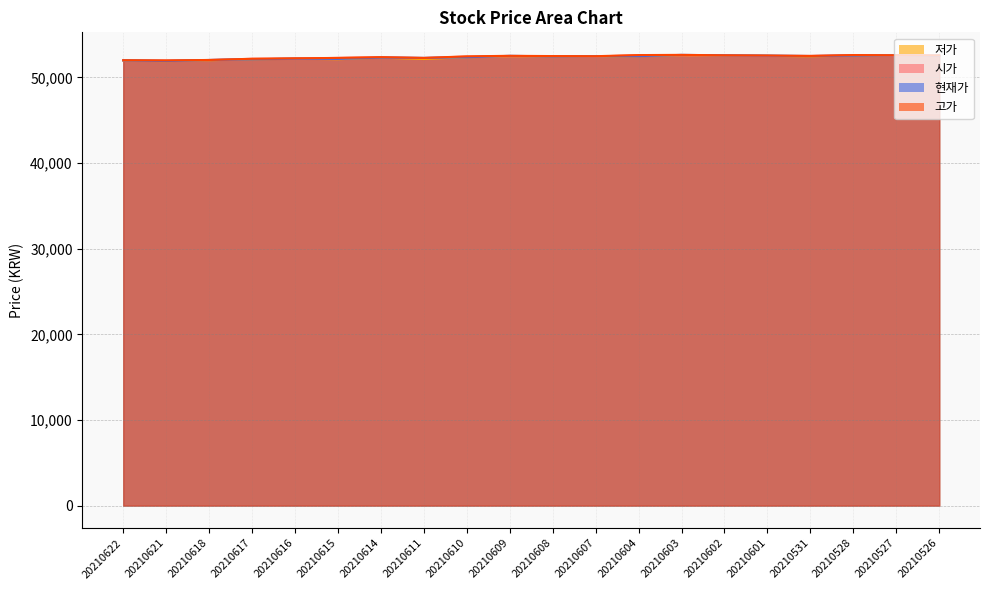

True or false: 시가 and 저가 intersect in this chart.

False